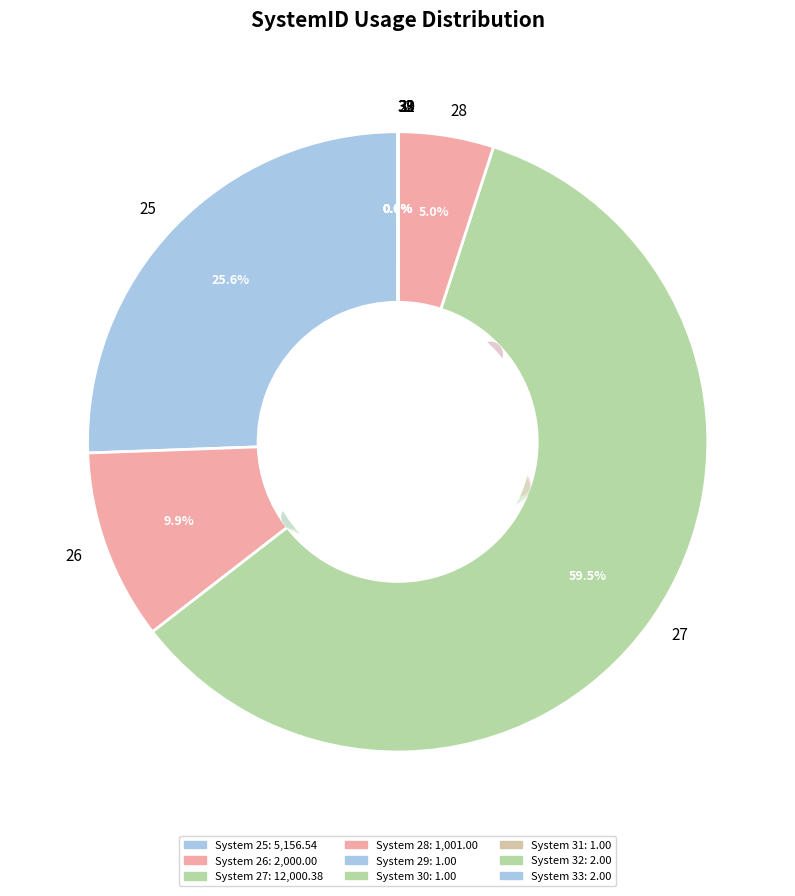

Which category accounts for the majority?

27